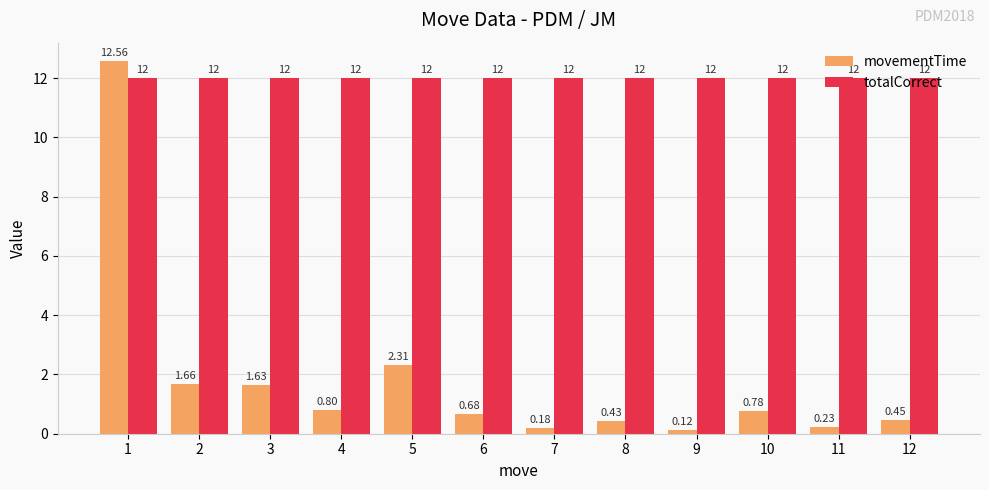

List the series in order of their peak value, lowest first.

totalCorrect, movementTime